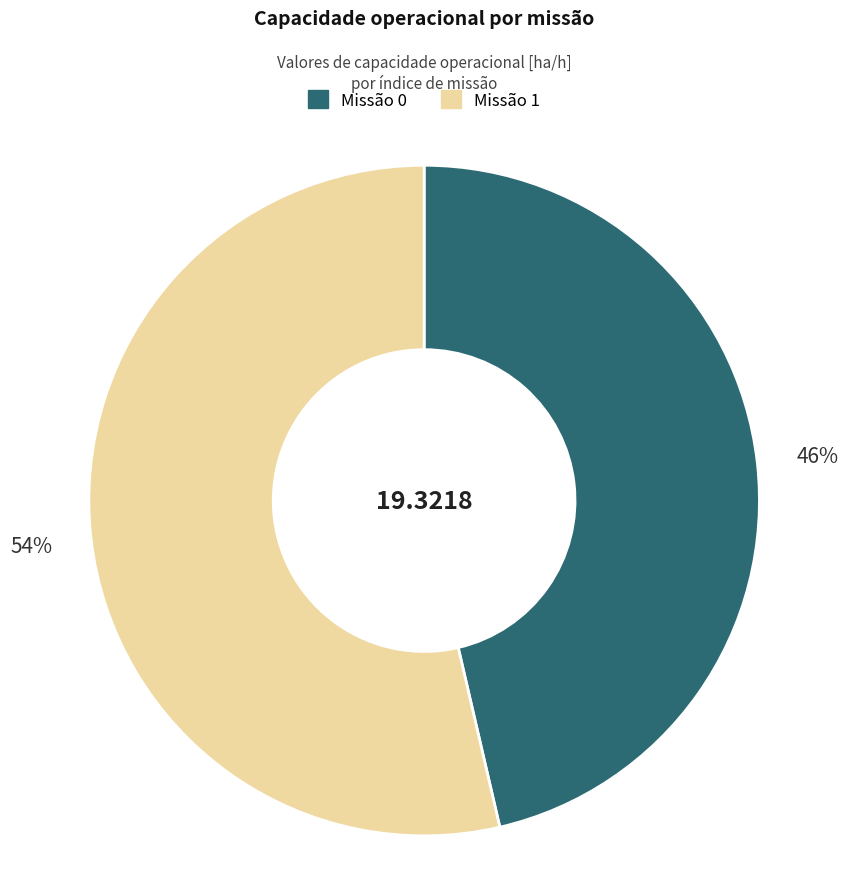

To the nearest percent, what is the average slice percentage?

50%